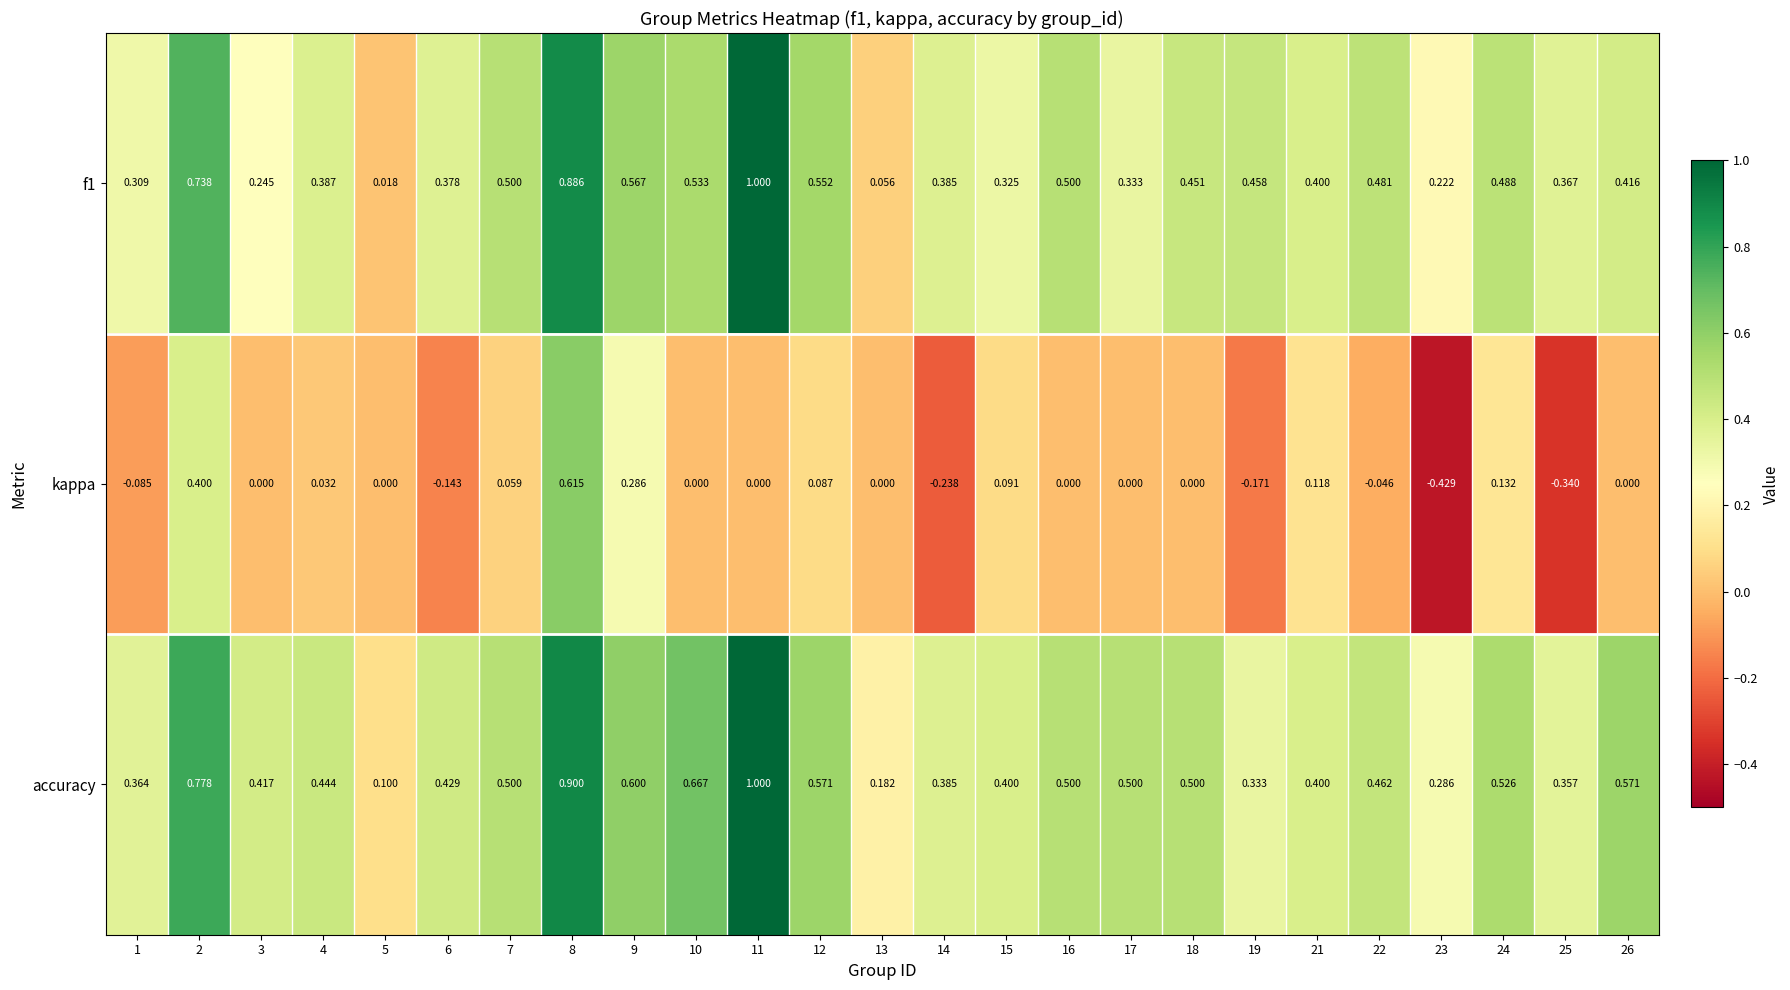

Is the value of kappa at 12 greater than the value of f1 at 15?

No